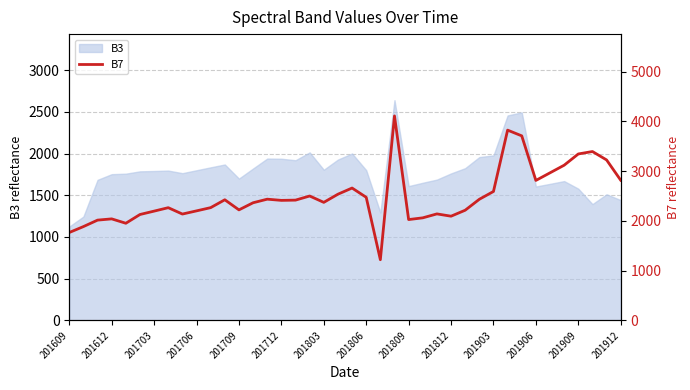

At which label does B3 reach its minimum?

201609